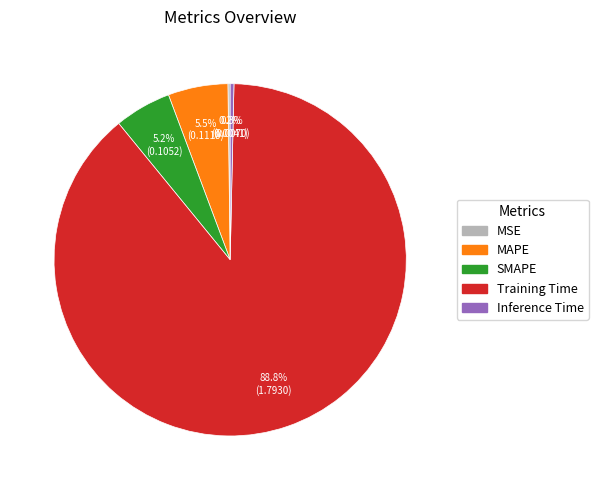

To the nearest percent, what percentage of the pie is SMAPE?

5%